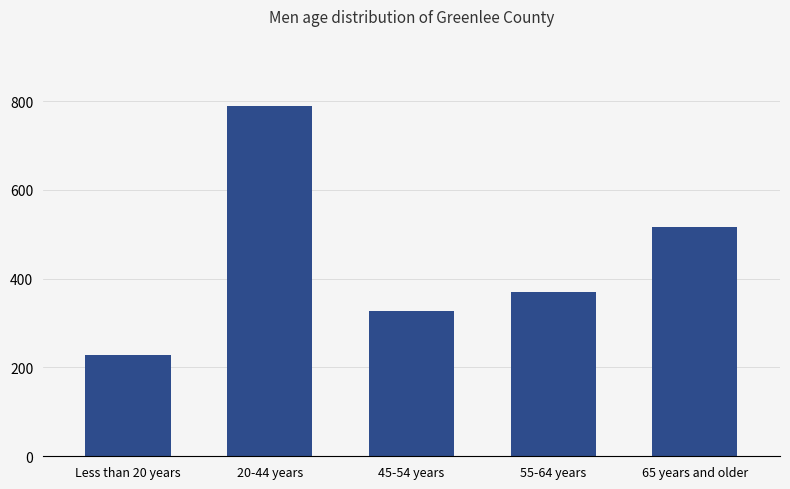

At which category does the chart reach its peak across all series?

20-44 years